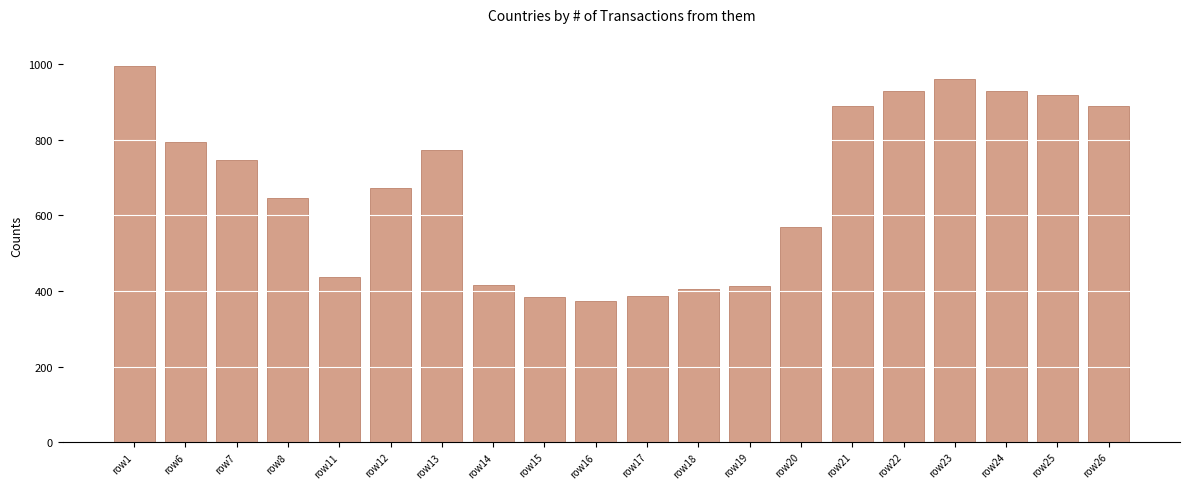

True or false: the data shows 322 at row13.

False